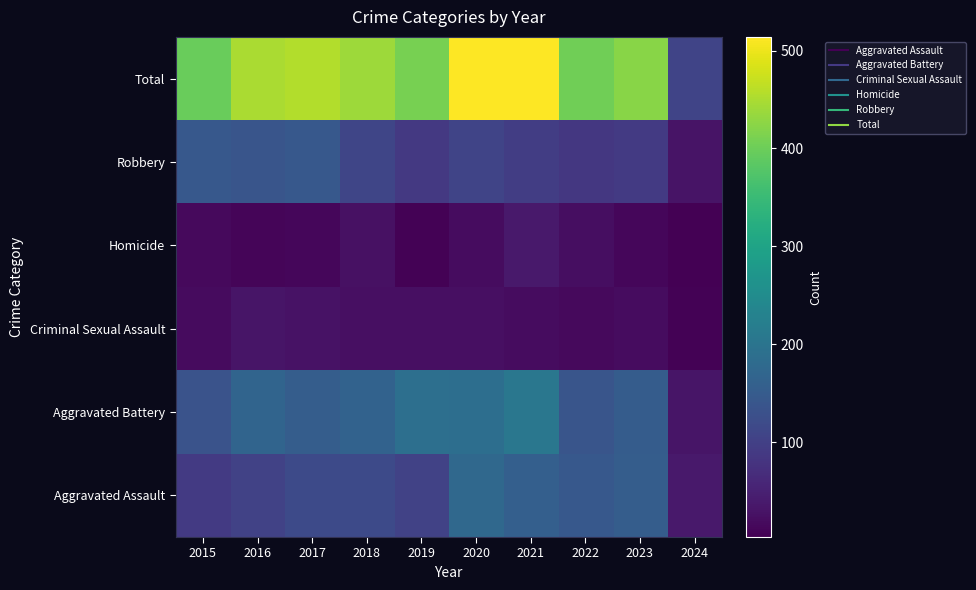

What is the total value across all series at 2024?

214